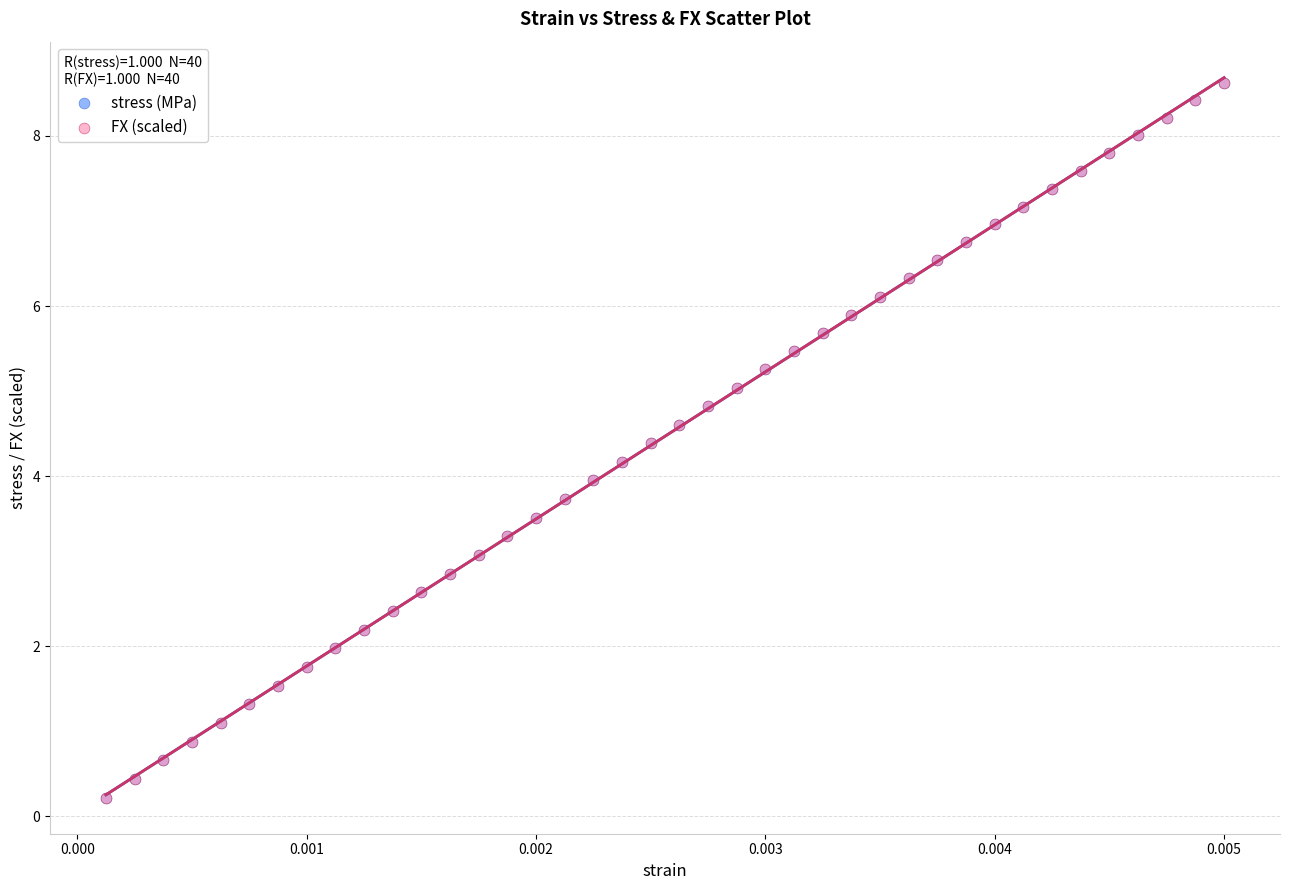

What are all the series names shown in the legend?

stress (MPa), FX (scaled)